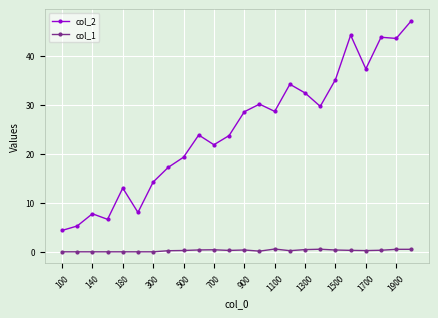

Count the number of data series in this chart.

2